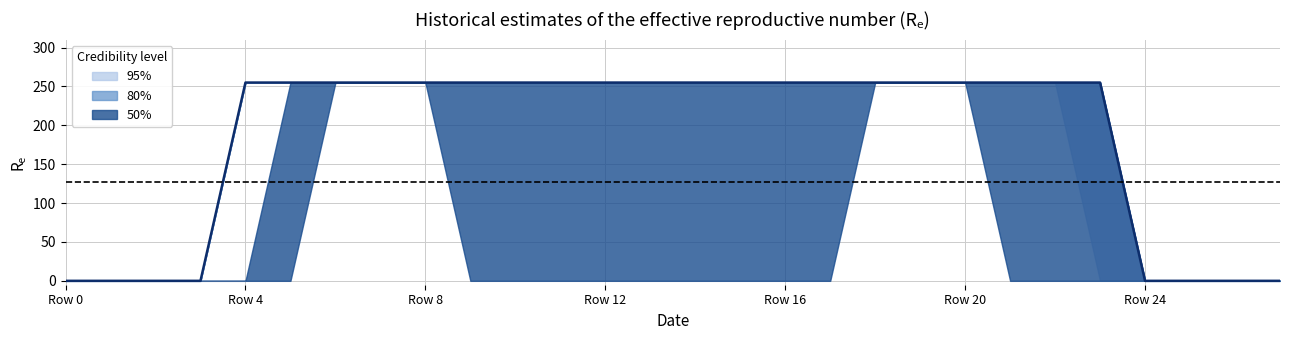

The value of 95% at Row 0 is 169. True or false?

False